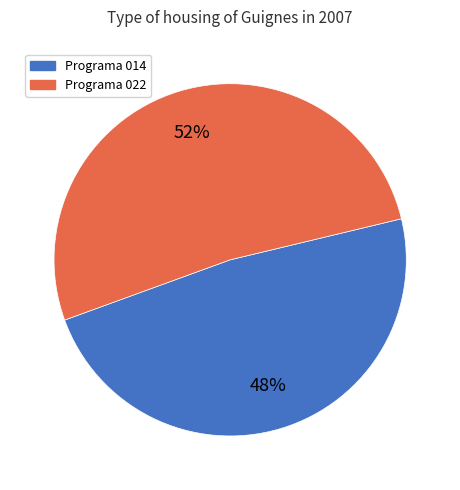

Is there a majority slice in this chart?

Yes